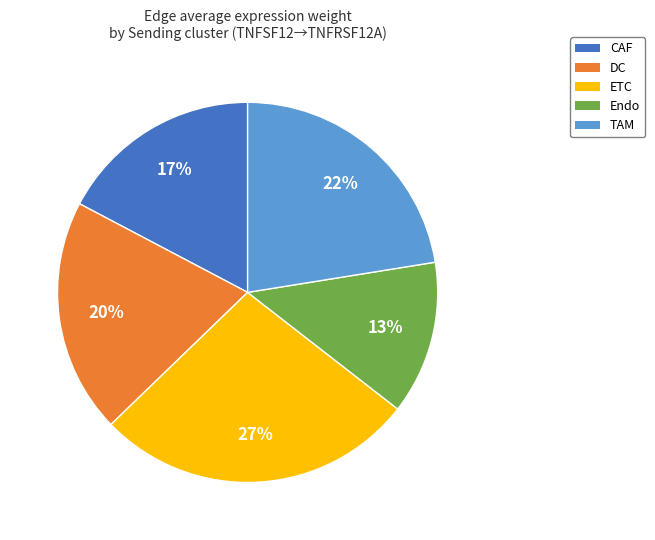

To the nearest percent, what is the difference between the ETC and TAM slice percentages?

5%